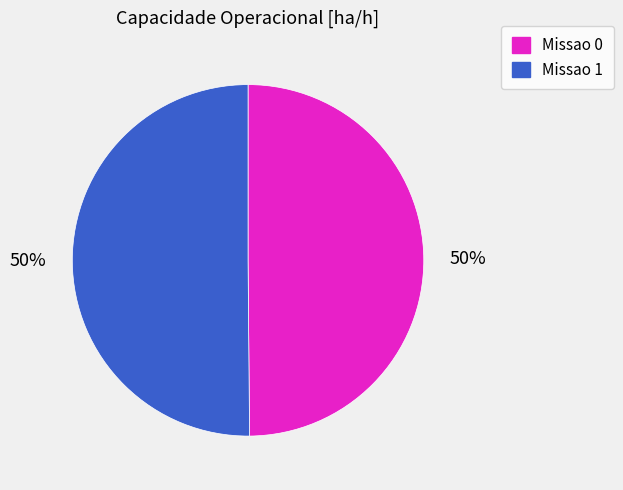

To the nearest percent, what is the average slice percentage?

50%